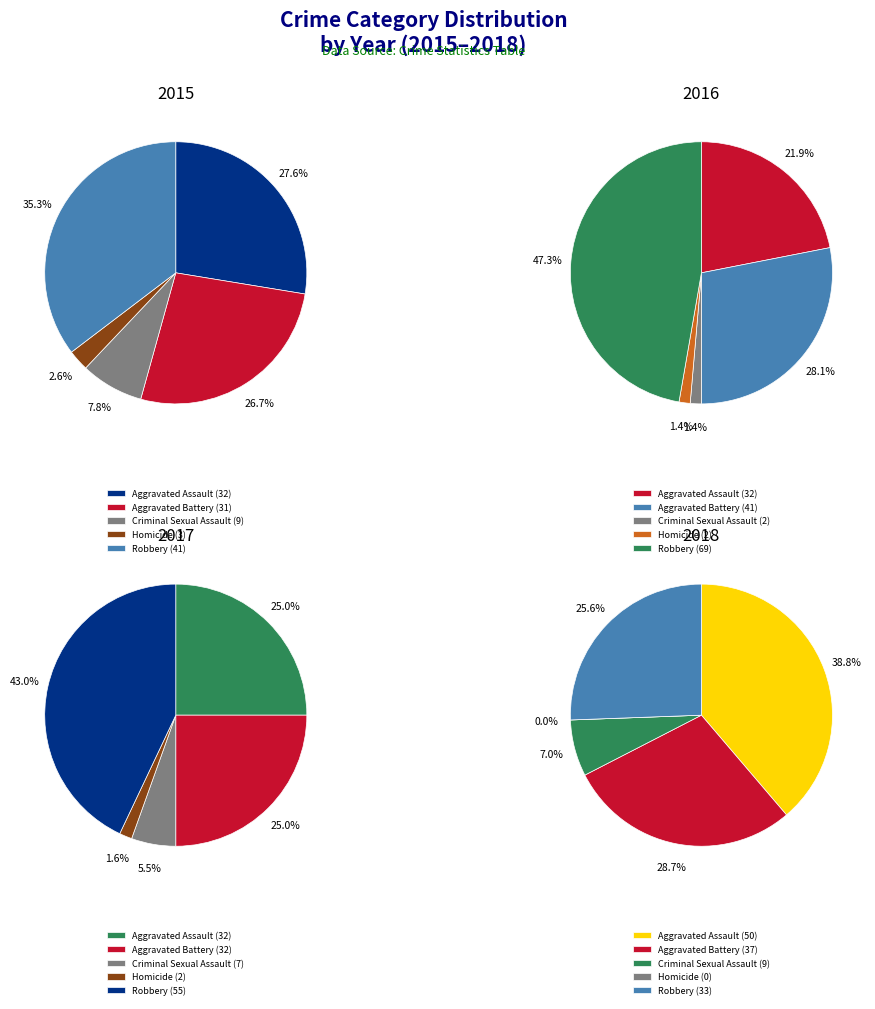

The Aggravated Battery slice represents 29% of the pie. True or false?

True